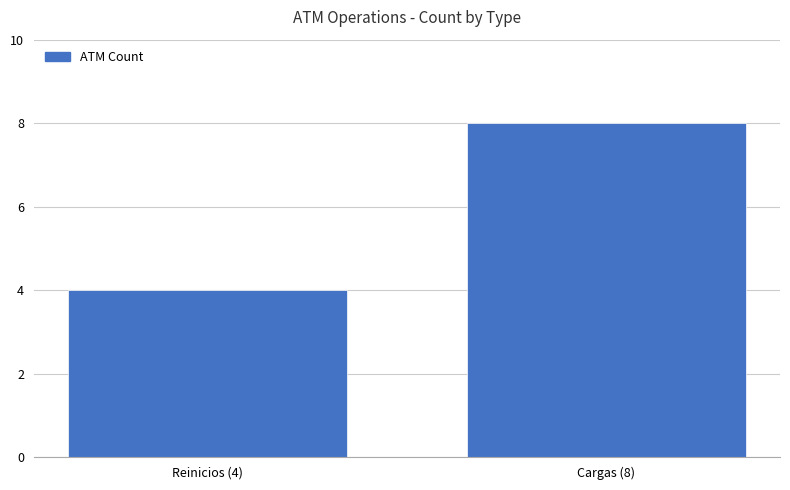

Reading left to right, transcribe all the data shown in this chart.

Reinicios (4)=4	Cargas (8)=8